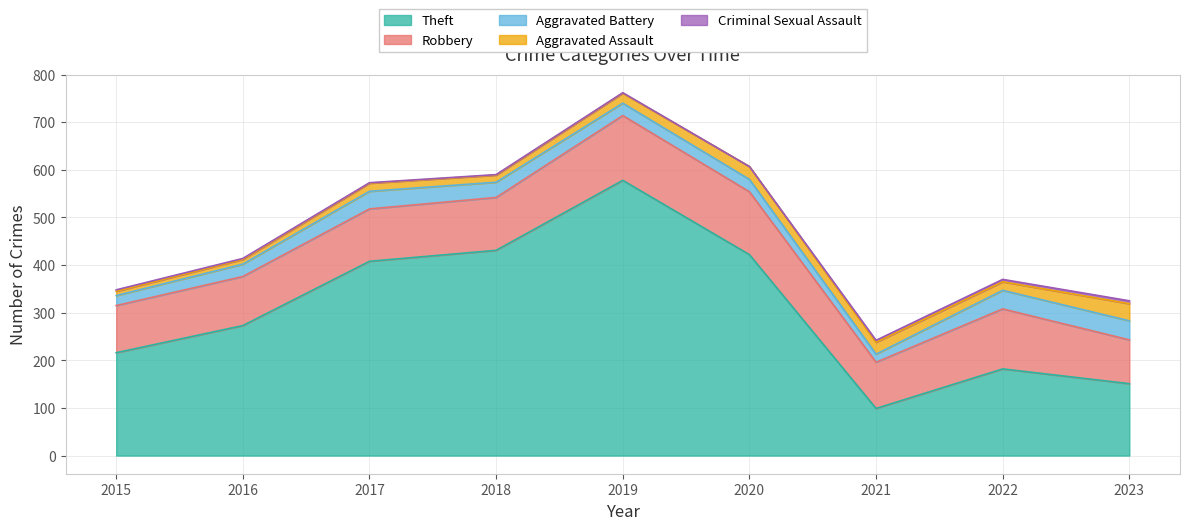

True or false: Criminal Sexual Assault has more than 2 interior local peaks.

False